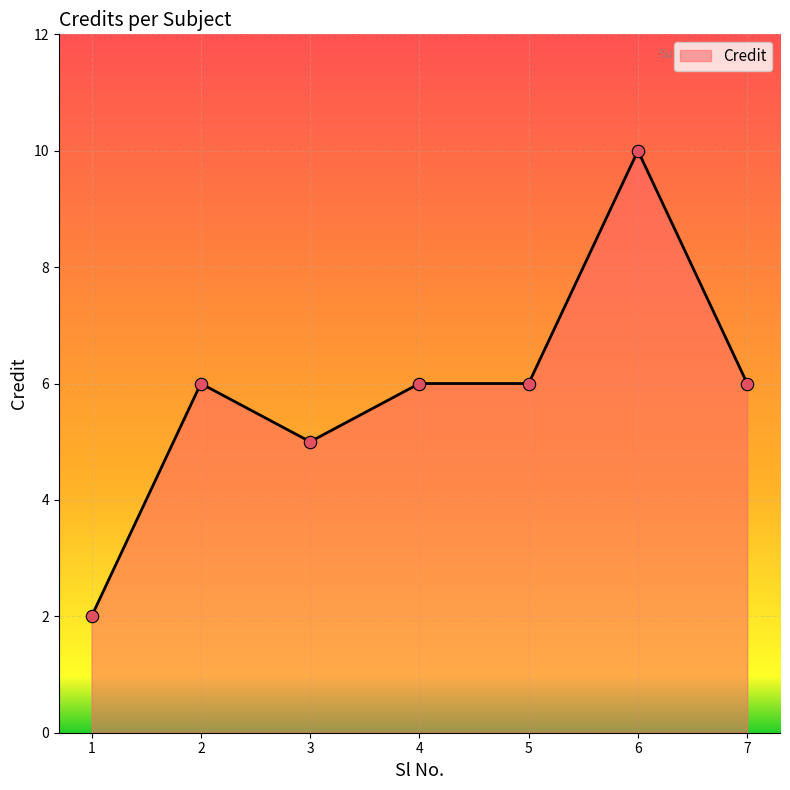

Between 3 and 5, which is larger?

5